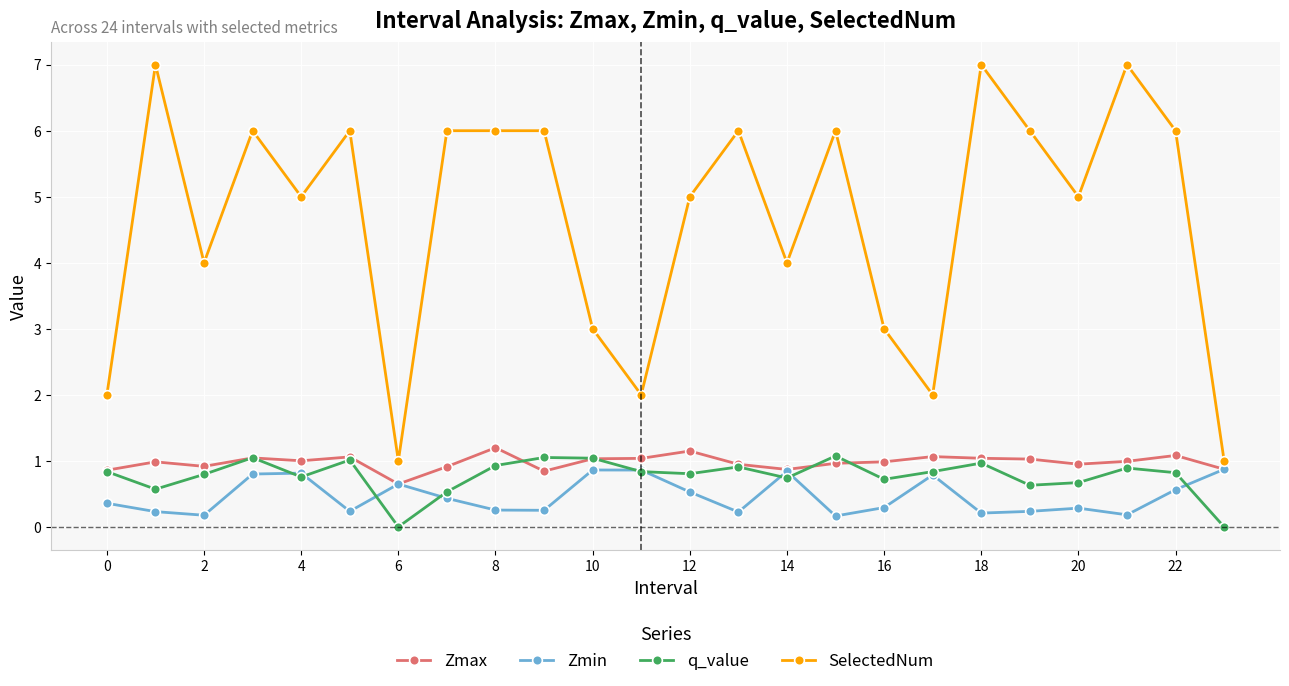

What is the value of the SelectedNum point at the 15th from the left?

4.0